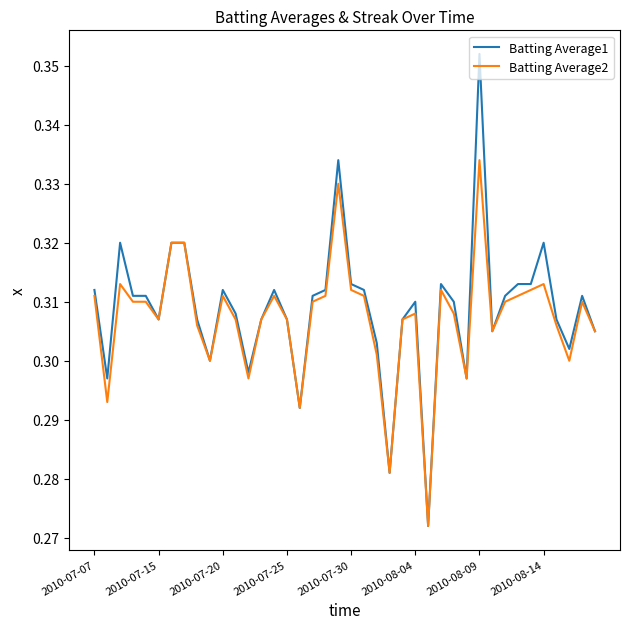

List the series in order of their peak value, lowest first.

Batting Average2, Batting Average1